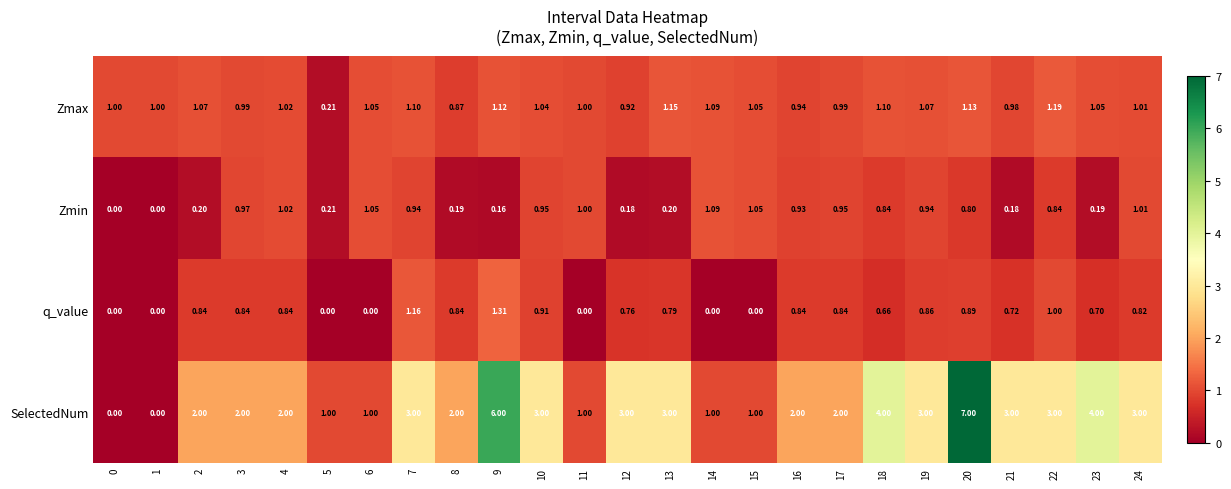

Which series has the largest range (max minus min)?

SelectedNum